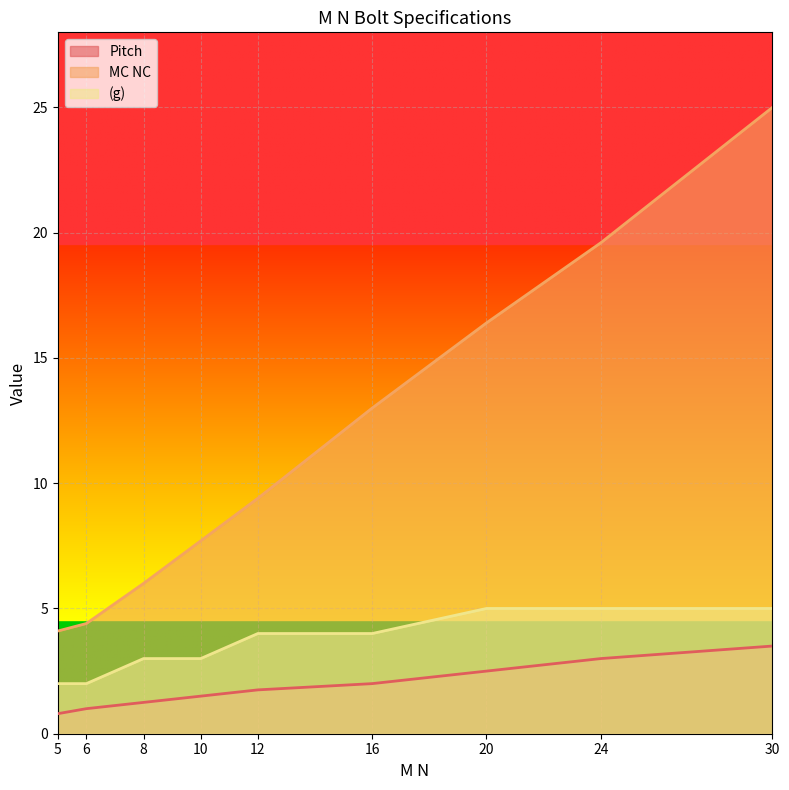

Is it true that Pitch equals 2.0 at 16?

True